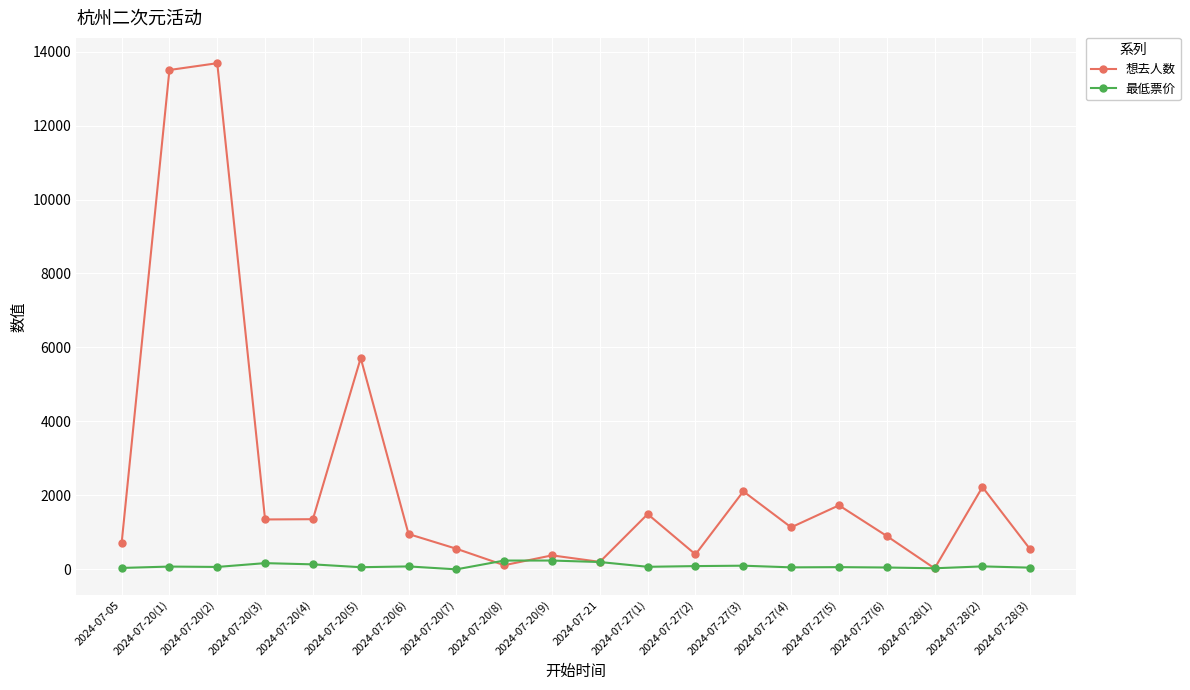

Which category has the highest value across all series?

2024-07-20(2)